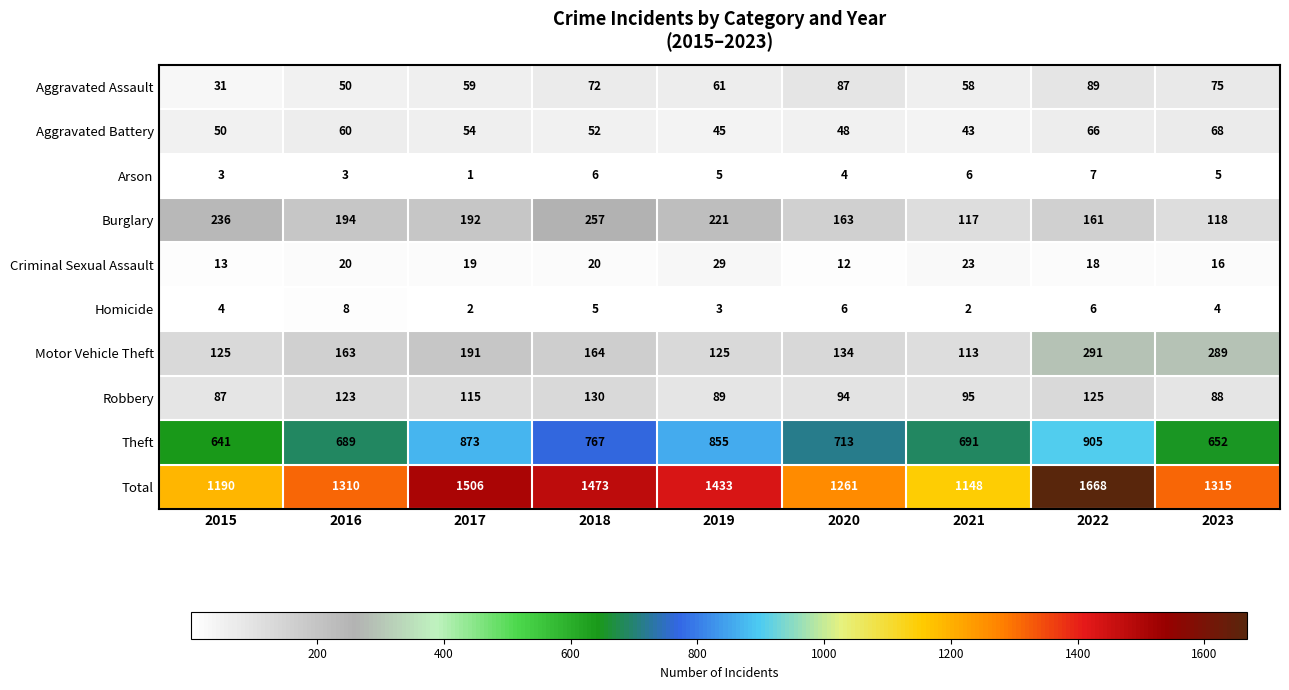

Which series has the largest total across all categories?

Total